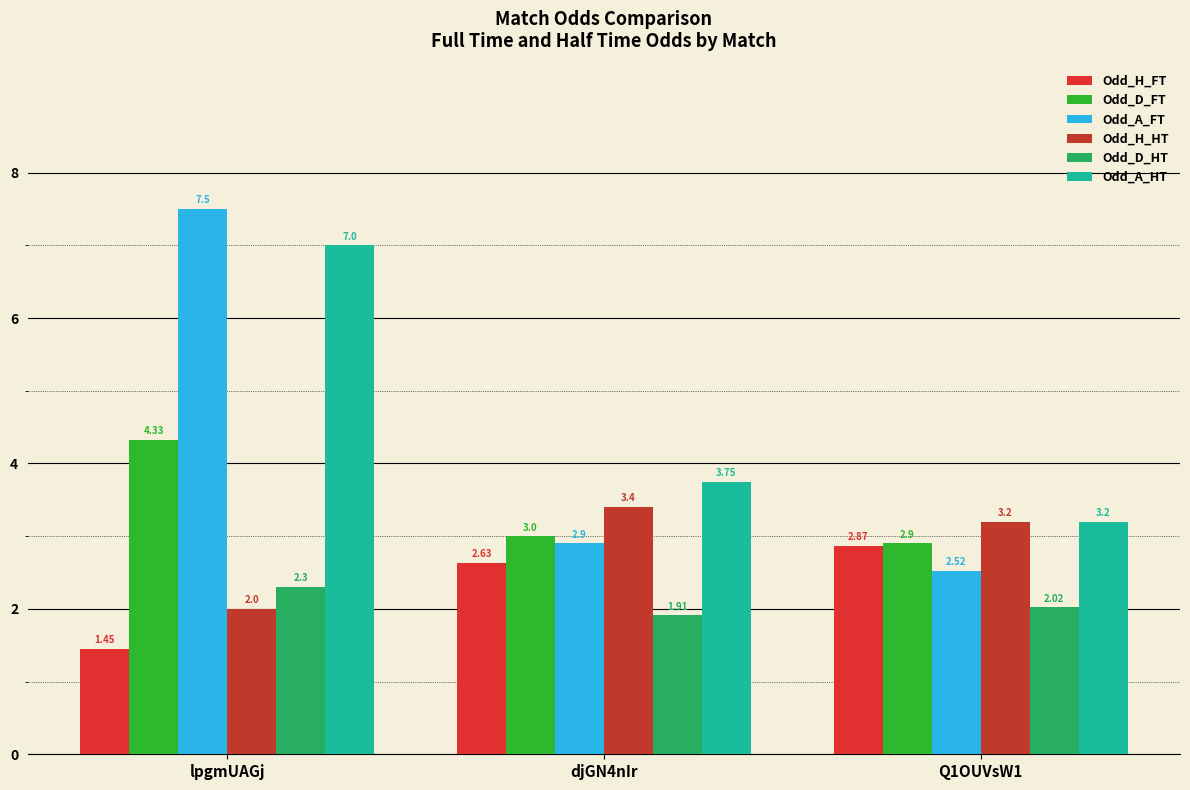

Is the value of Odd_D_FT at Q1OUVsW1 greater than the value of Odd_D_HT at Q1OUVsW1?

Yes